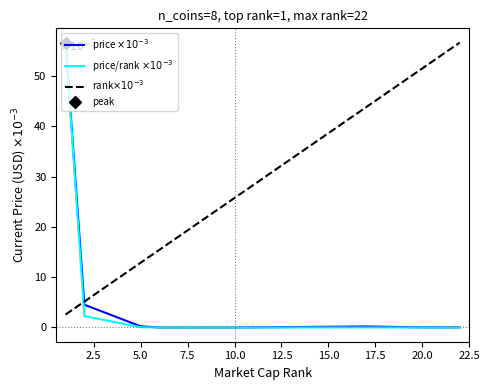

The price/rank $\times 10^{-3}$ series shows 0.1 at 5.0. True or false?

False